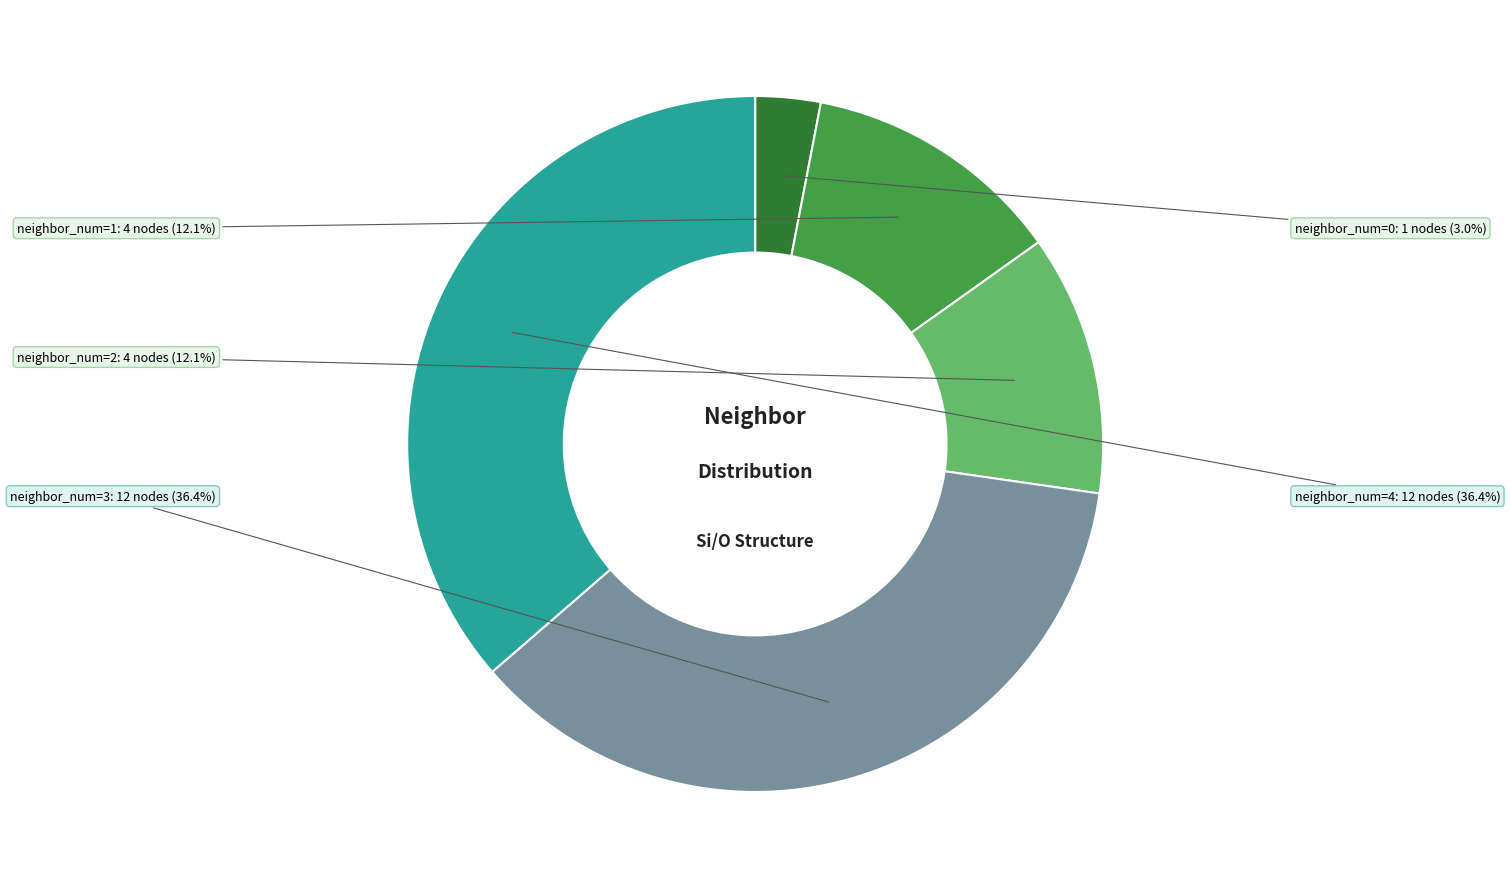

What percentage is the neighbor_num=1 slice, to the nearest percent?

12%